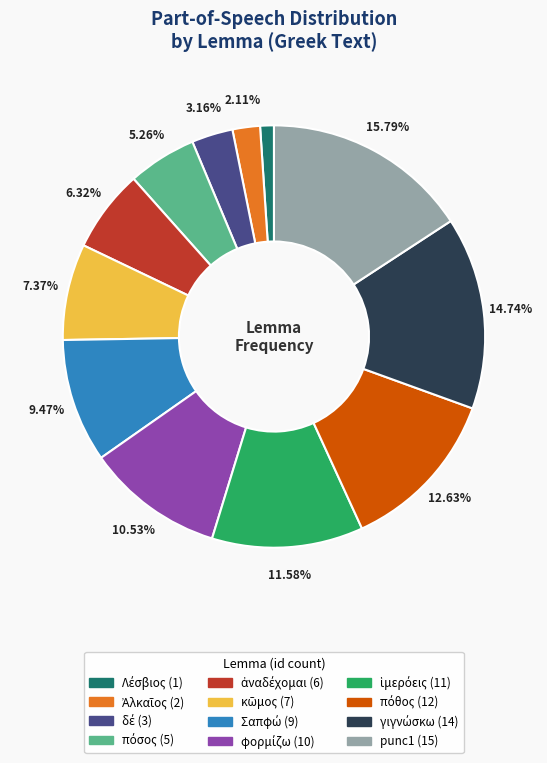

Is there any slice that represents more than half of the pie?

No